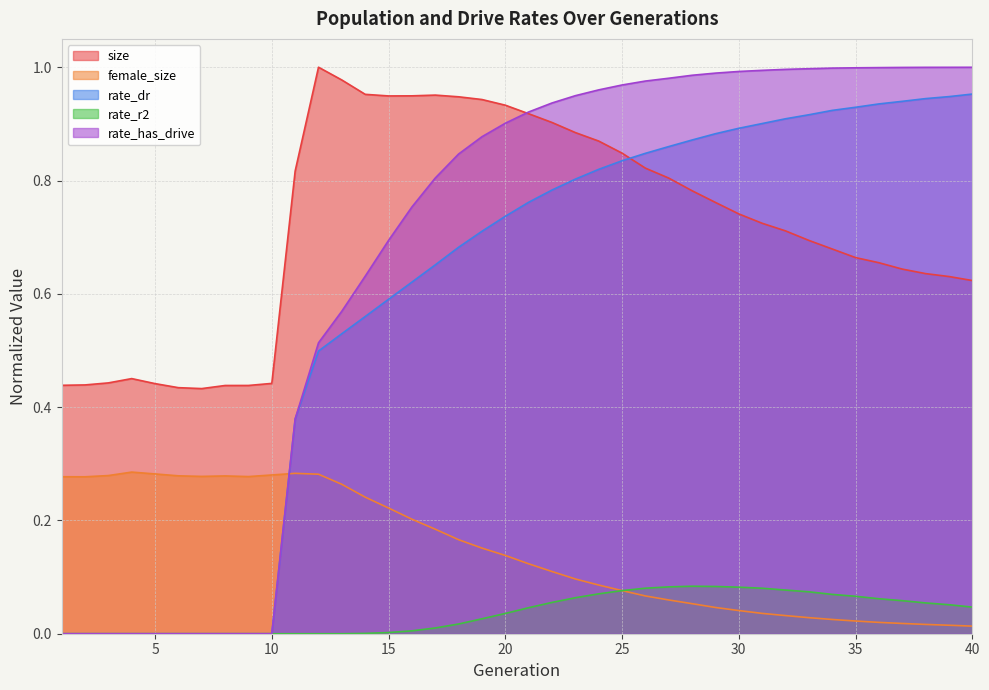

At which label is rate_has_drive closest to 0?

1